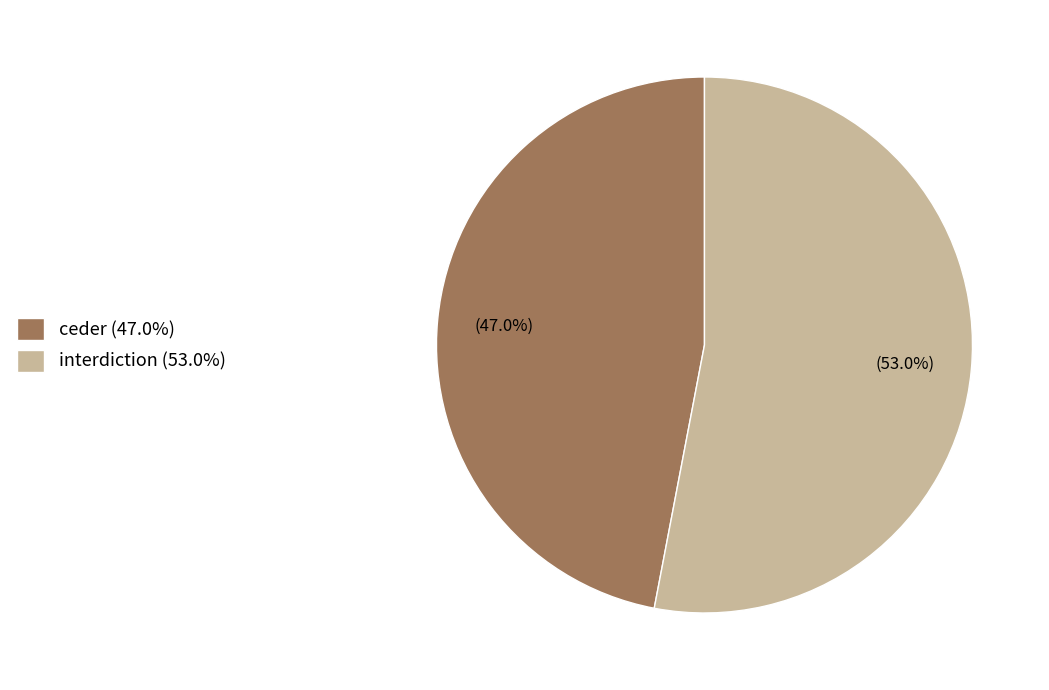

Does ceder account for over 50% of the chart?

No